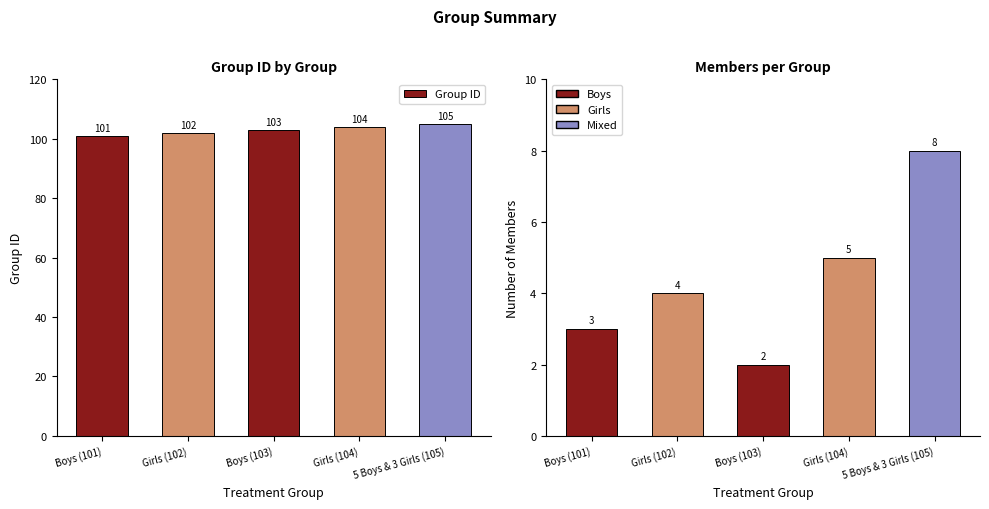

What is the label of the 2nd bar from the right?

Girls (104)